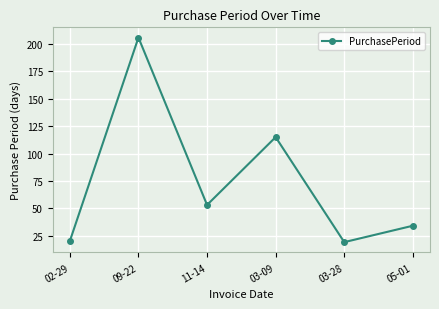

What is the change in value from 02-29 to 05-01?

+14